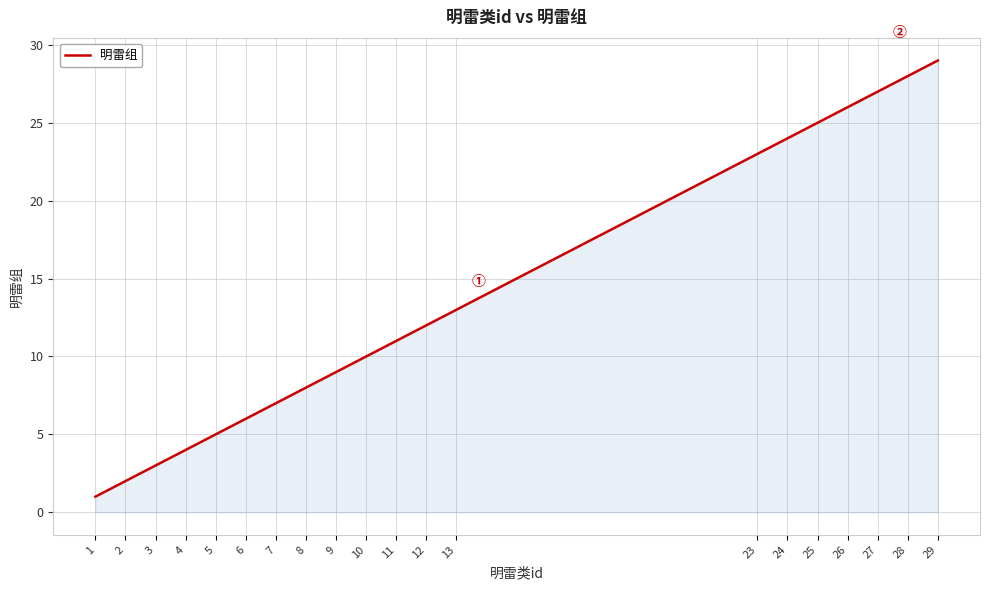

What is the minimum value shown in the chart?

1